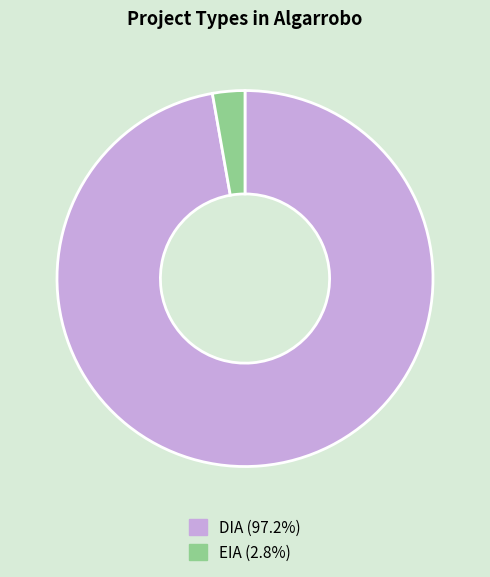

Rank the categories by value from lowest to highest.

EIA, DIA